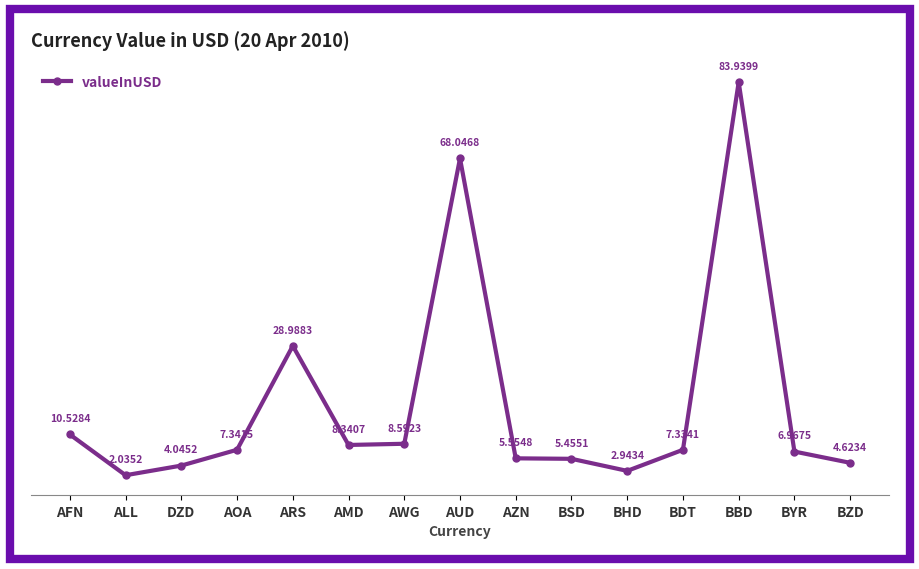

Which category has the lowest value across all series?

ALL